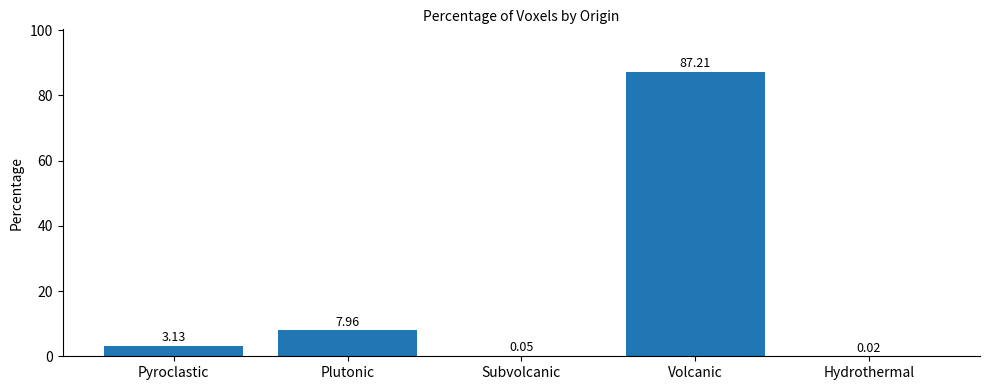

At which label does the data first exceed 3?

Pyroclastic